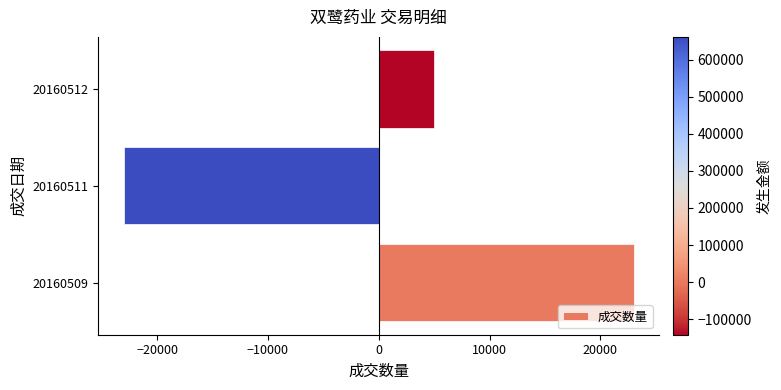

What is the approximate value at 20160511, to the nearest 100?

-23000